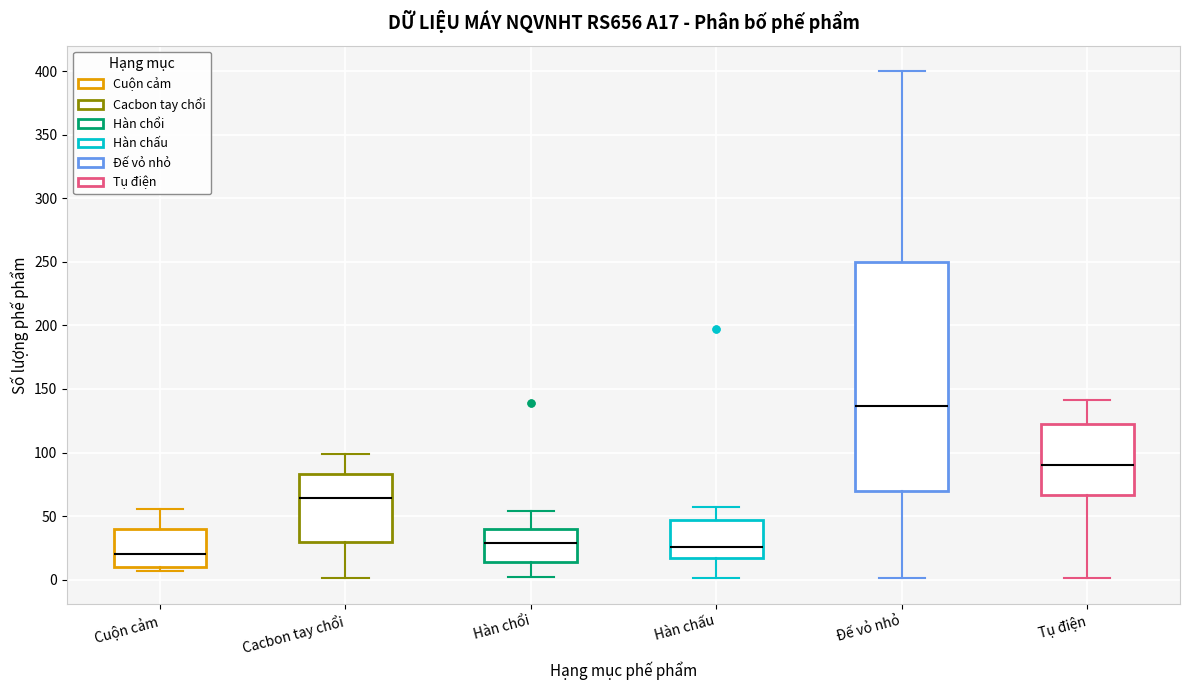

Where does the upper whisker of the box for Tụ điện end on the y-axis? The values are not printed on the chart, so give them approximately, as read against the axis.

140